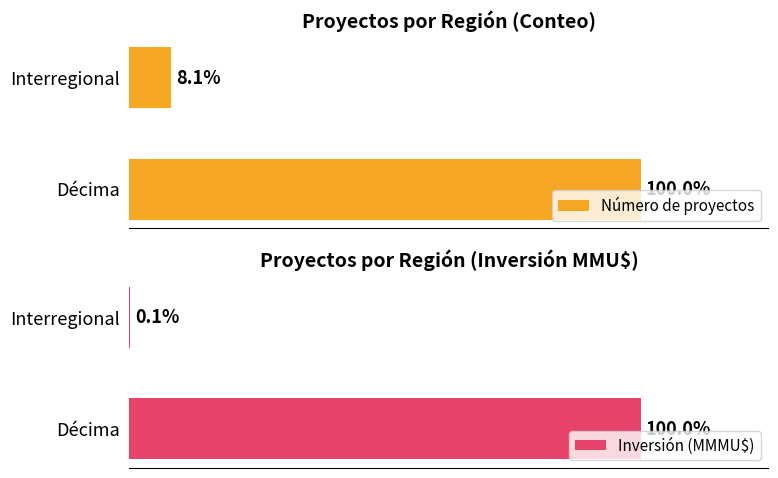

Which series has the largest range (max minus min)?

Inversión (MMMU$)